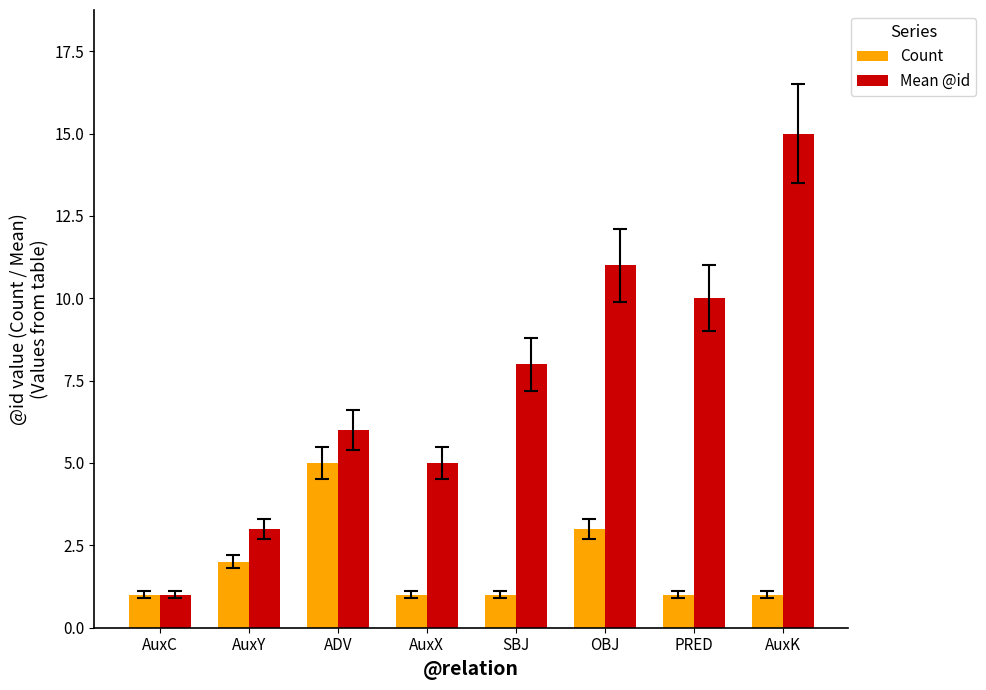

How many distinct data groups are displayed?

2